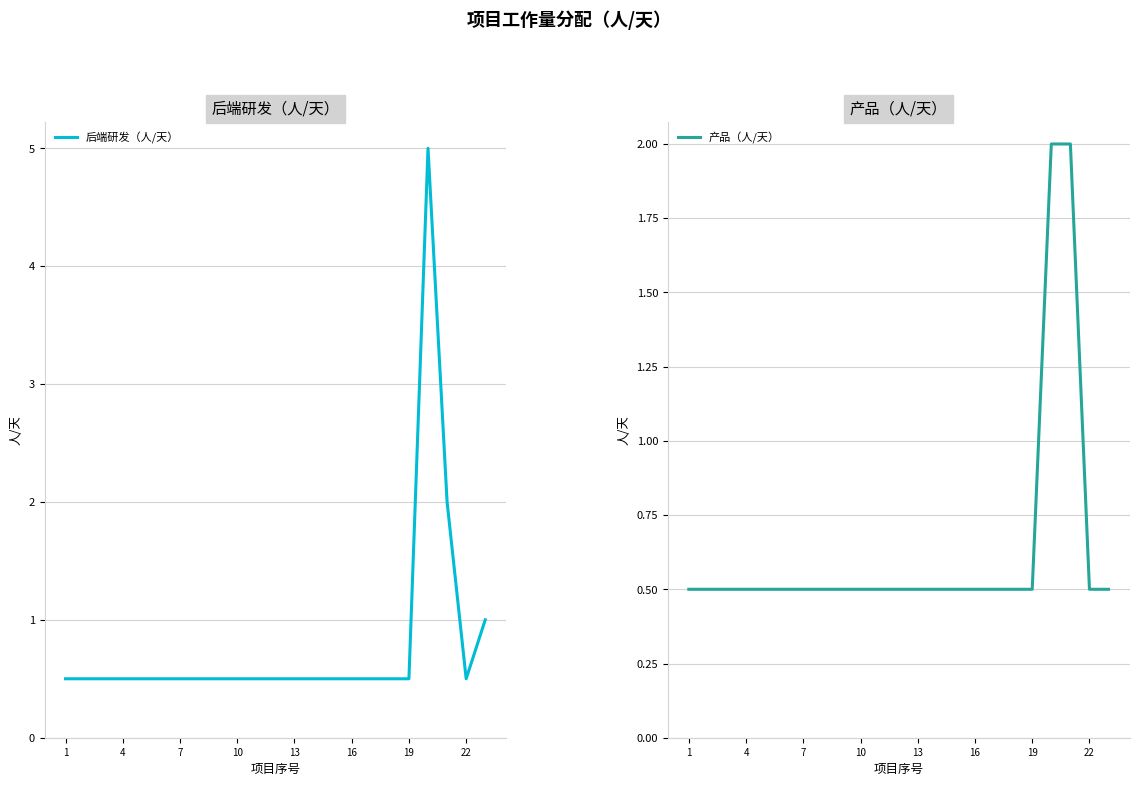

Does the chart display data point markers on the line(s)?

No